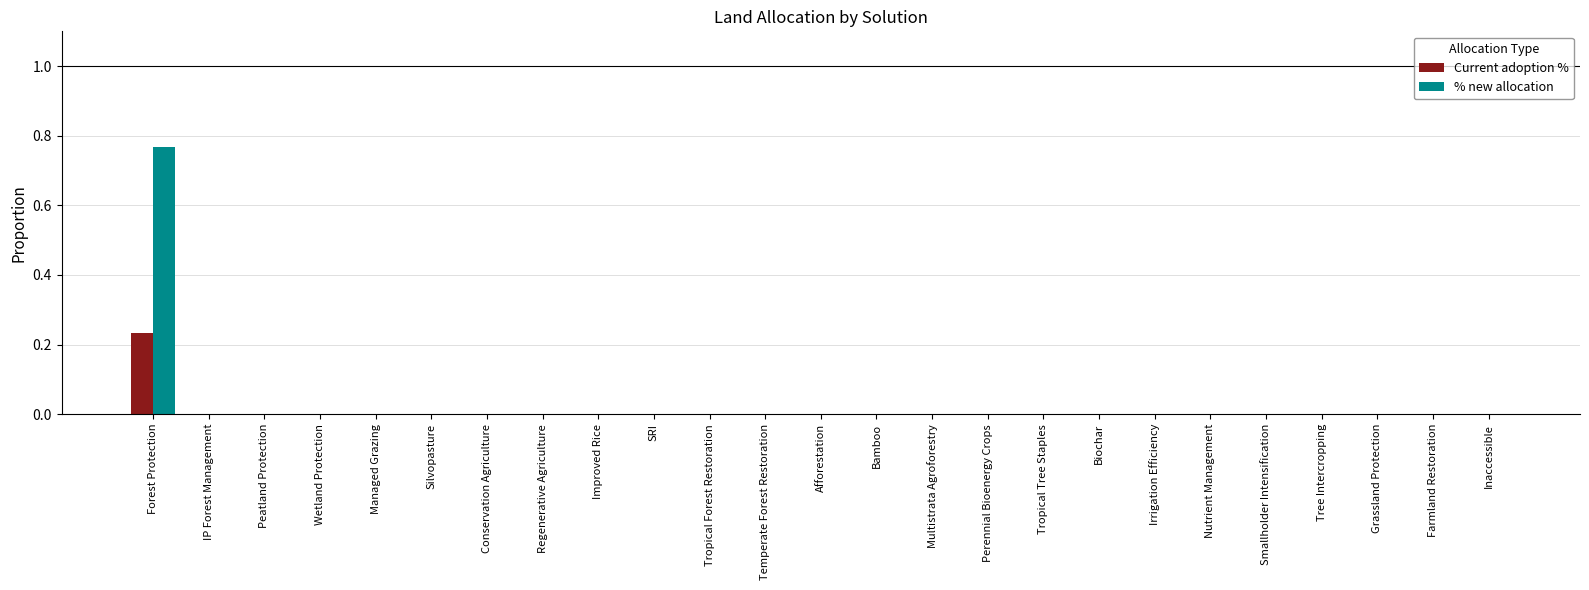

The % new allocation series shows -0.3 at Peatland Protection. True or false?

False